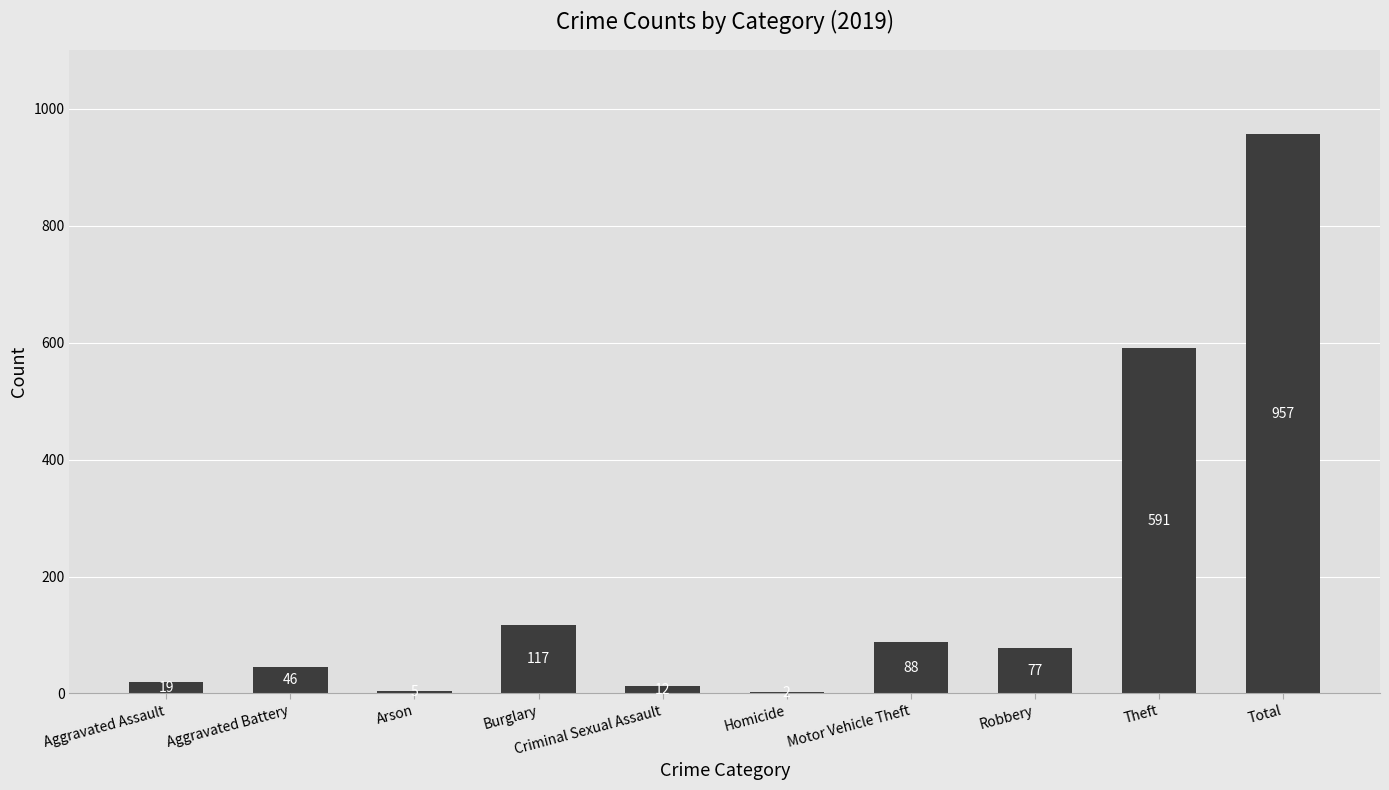

At which label is the value closest to 479?

Theft